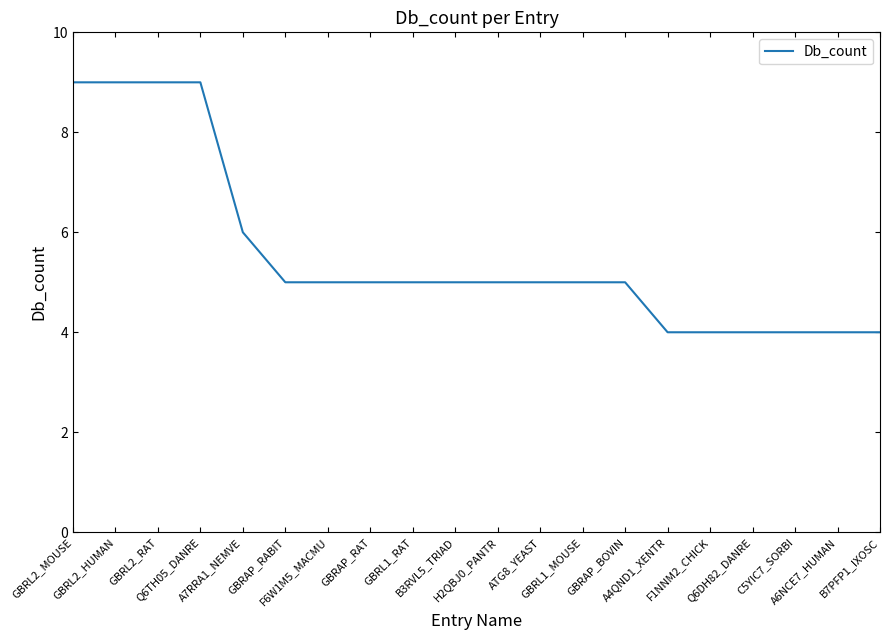

What is the difference between the maximum and minimum values?

5